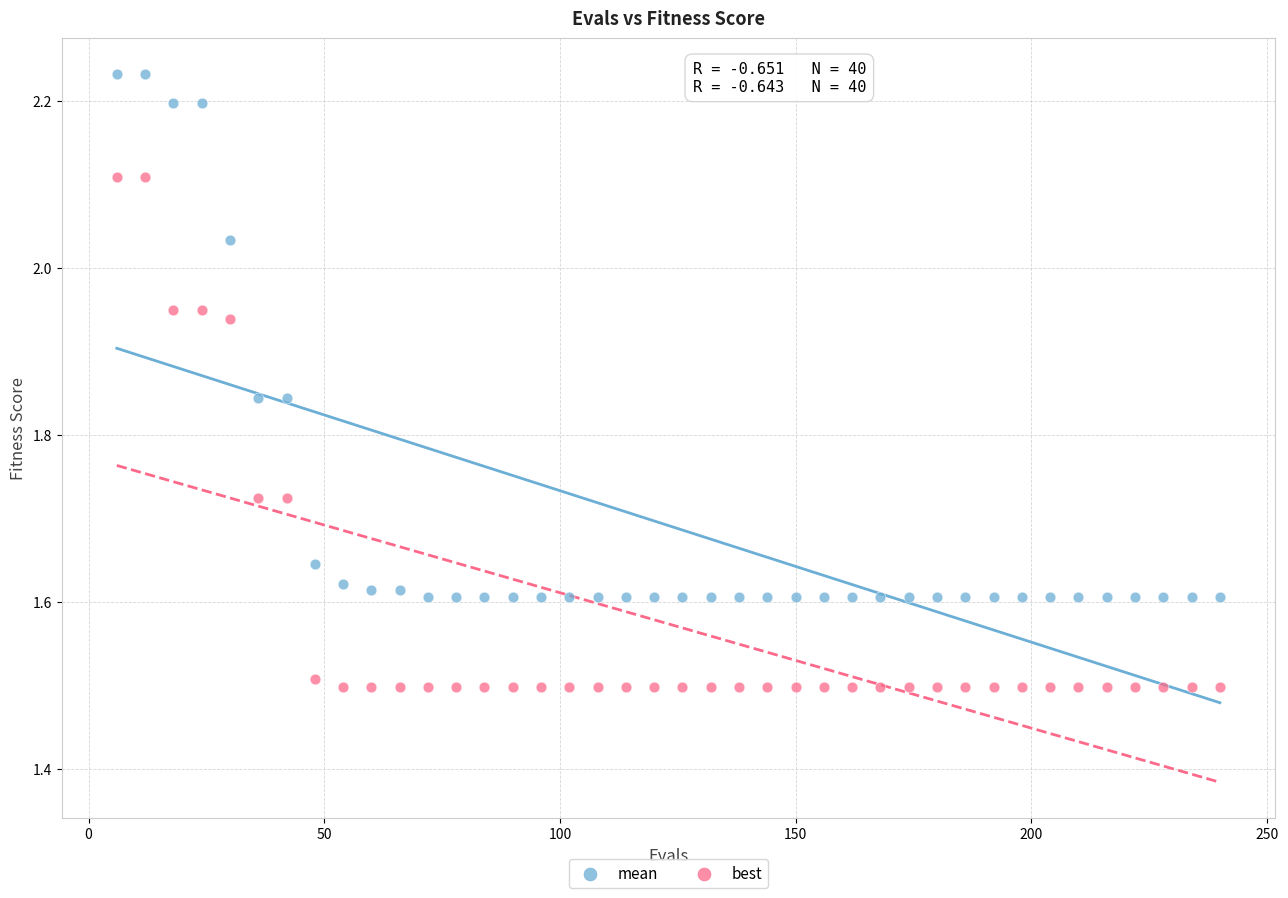

Which series contains the highest Y value?

mean